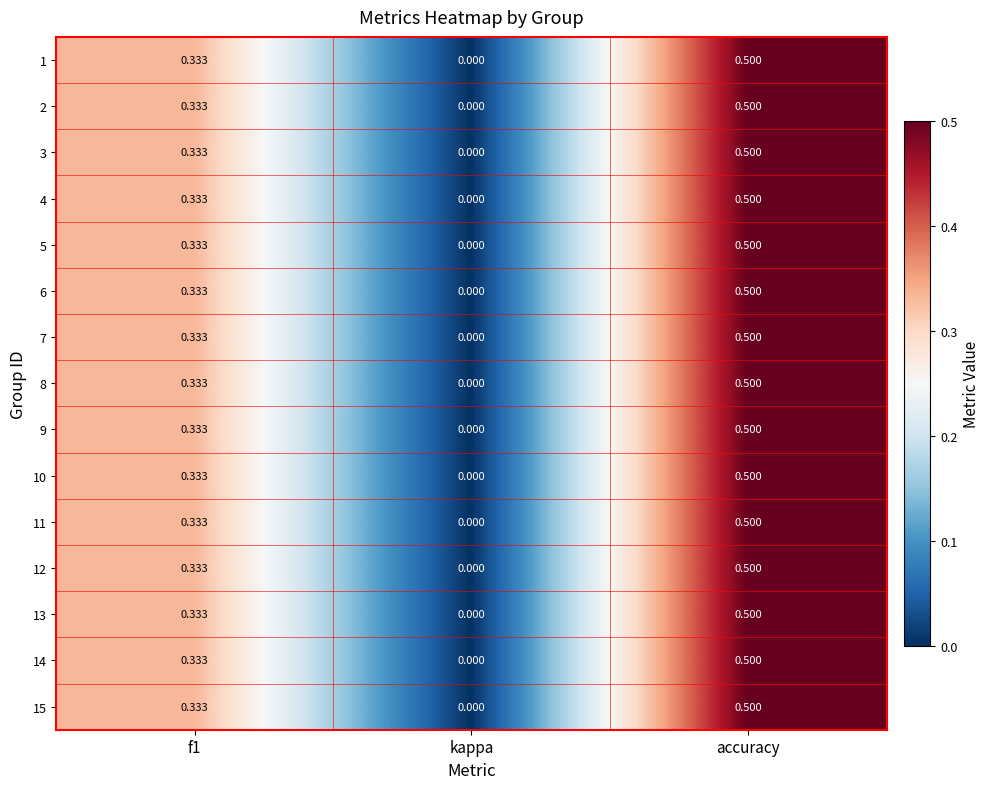

Count the number of categories in the chart.

3